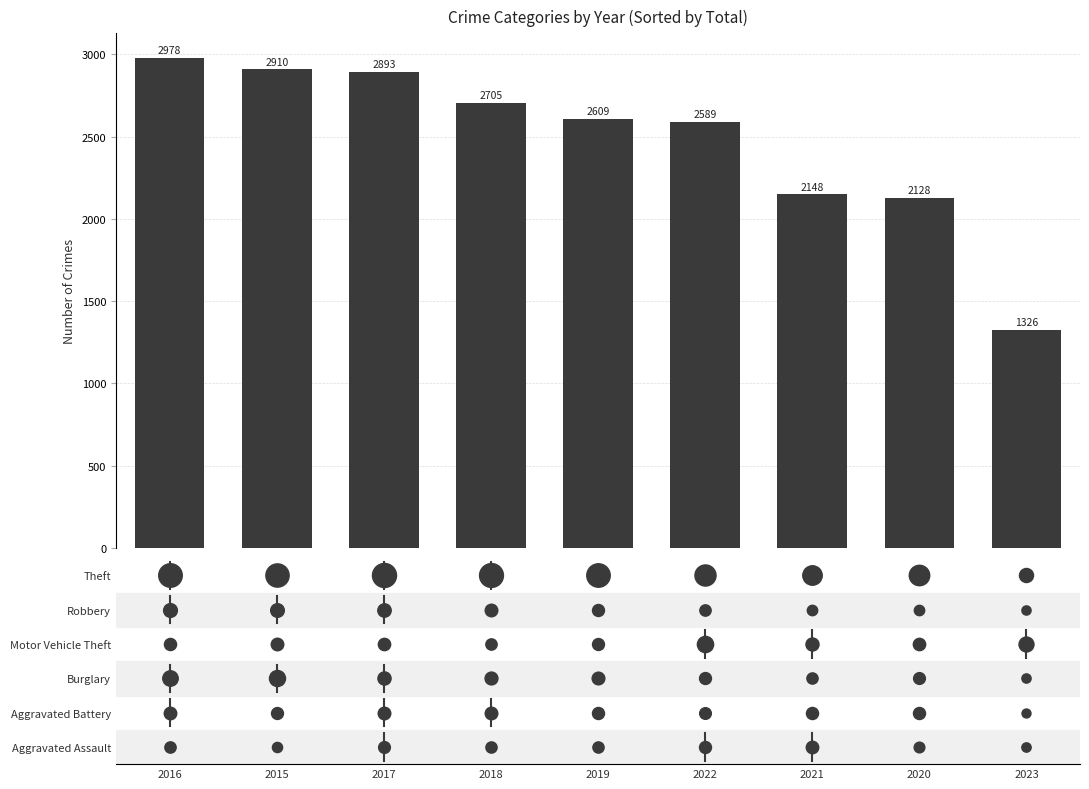

What is the ratio of the value at 2015 to the value at 2016?

1.0